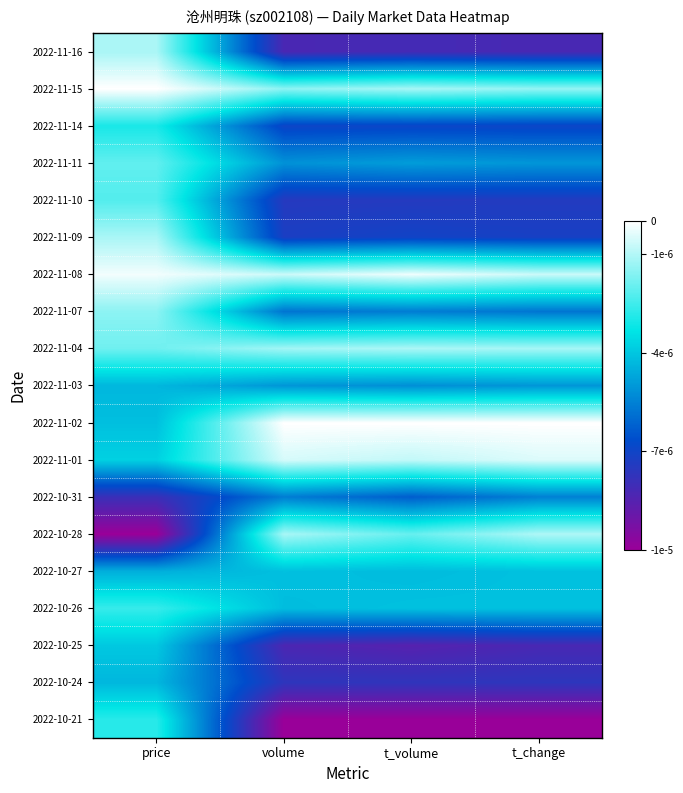

Which category has the highest value across all series?

volume